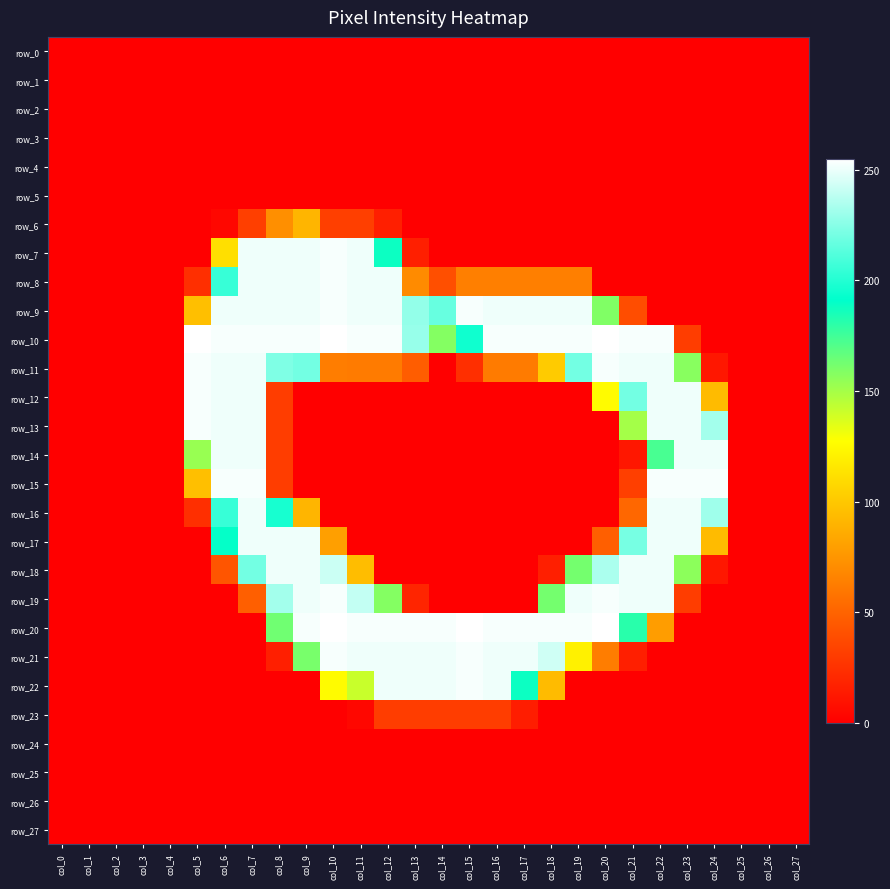

How many distinct data groups are displayed?

28